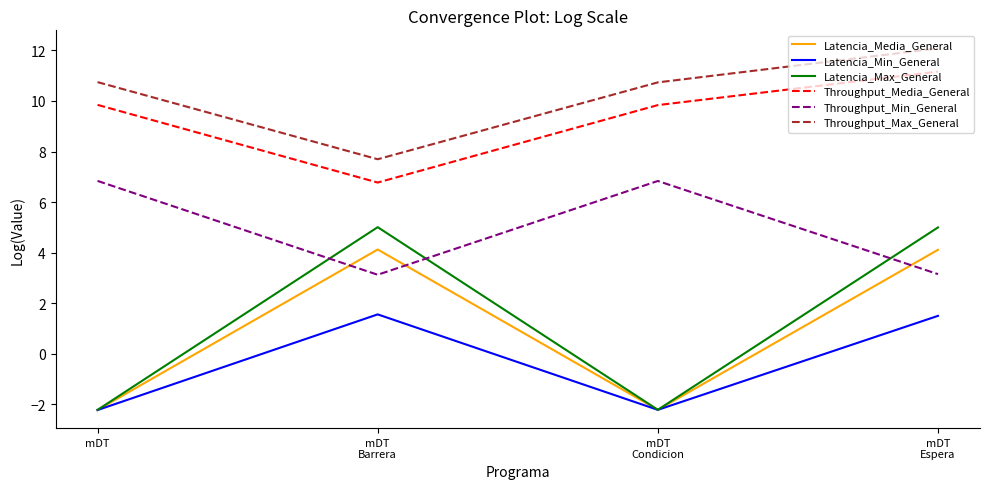

At how many categories does at least one series exceed 9?

3